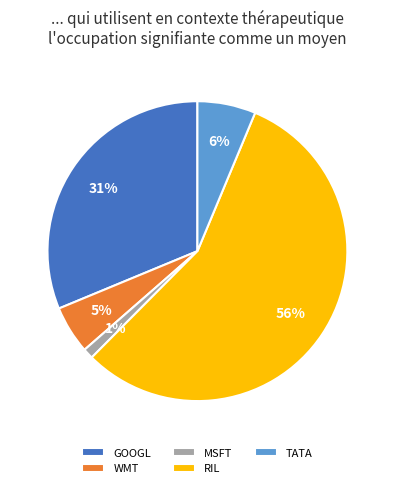

Is it true that TATA is 6% of the pie?

True